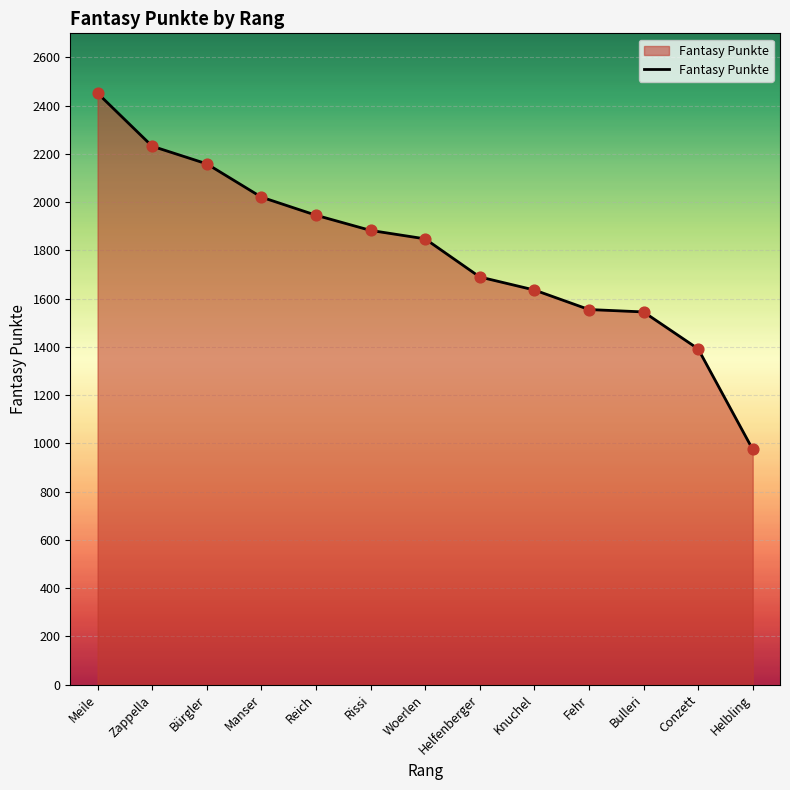

Between Manser and Rissi, which is larger?

Manser